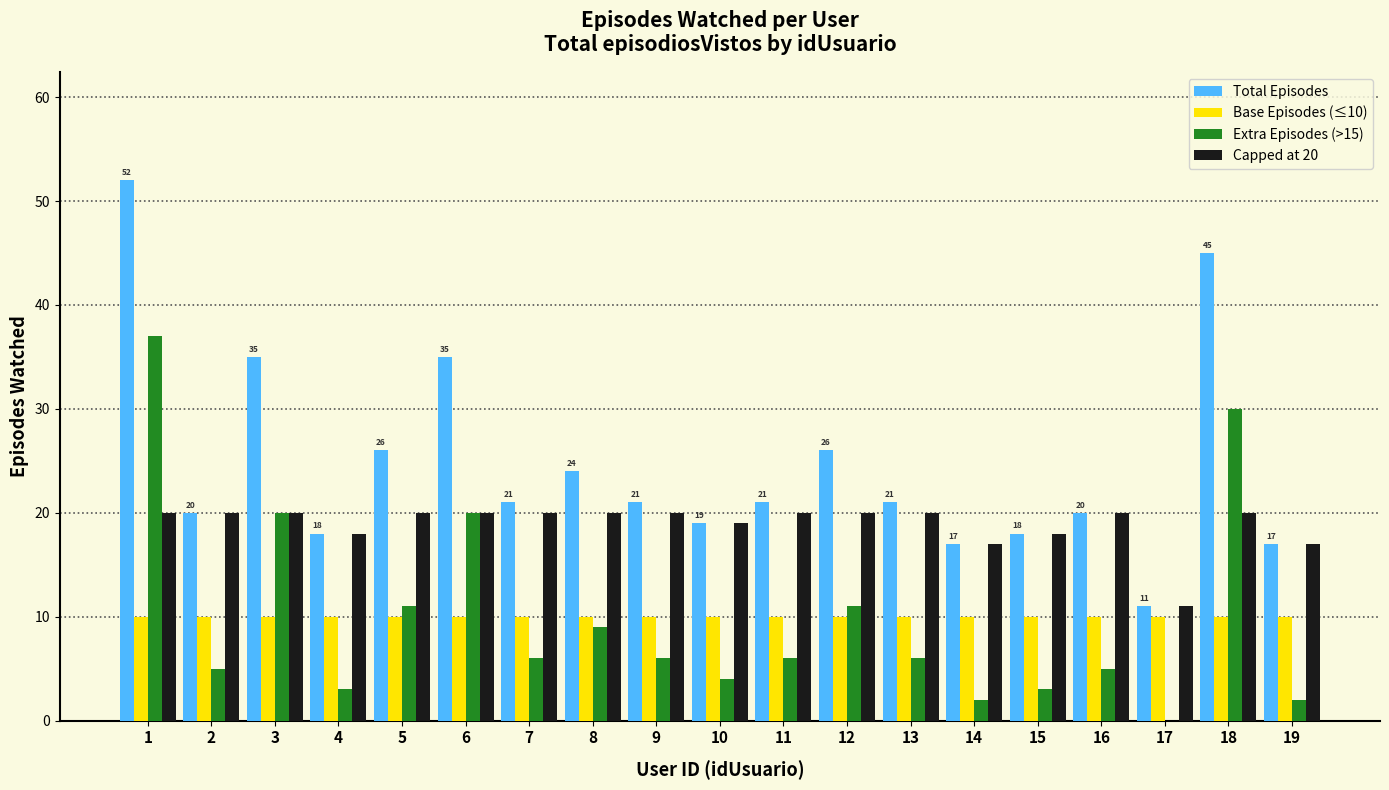

Is the value of Capped at 20 at 16 greater than the value of Base Episodes (≤10) at 1?

Yes